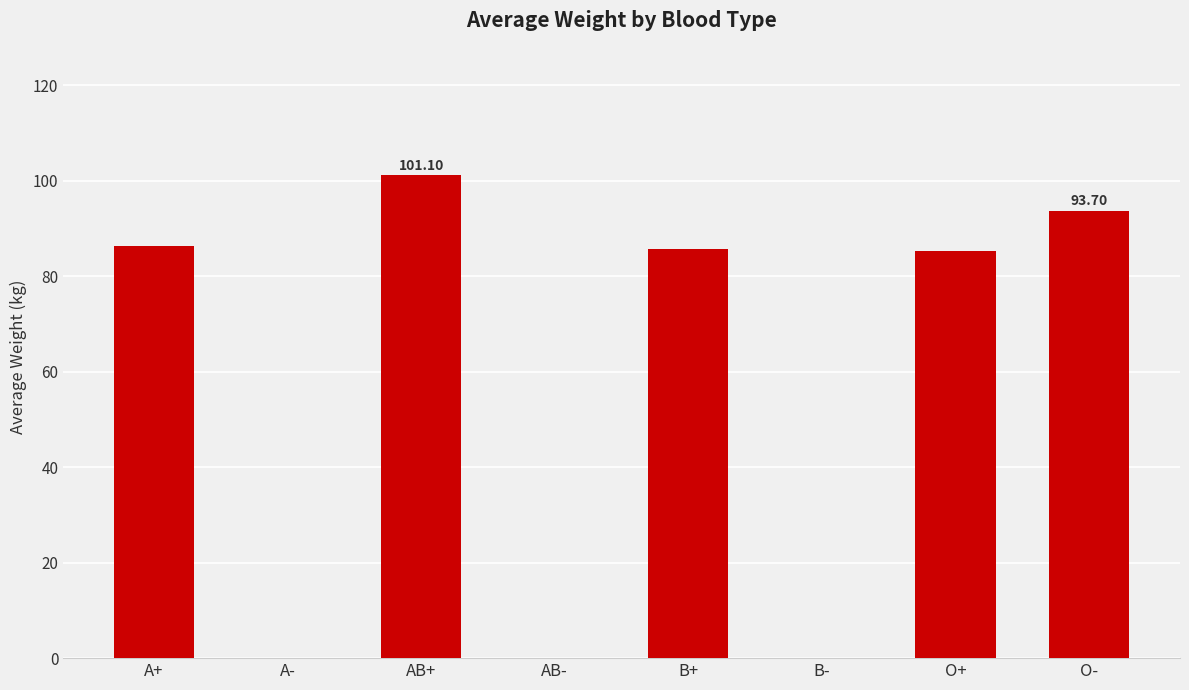

What is the ratio of the value at AB+ to the value at A+?

1.2